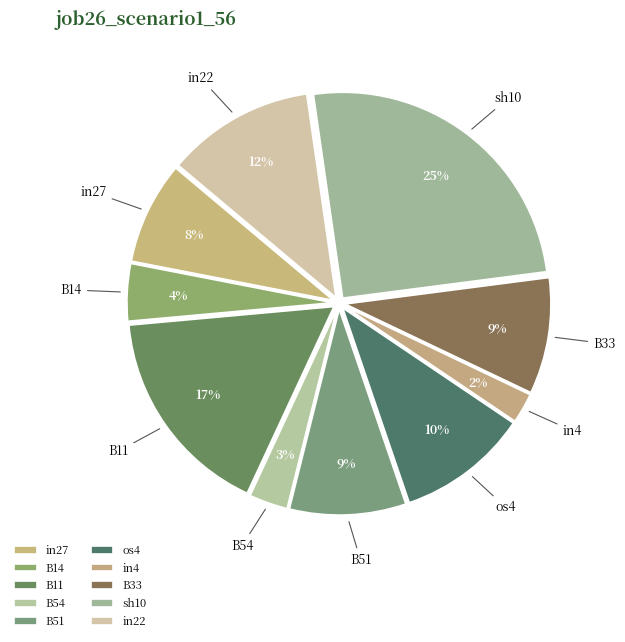

What is the largest slice in the pie chart?

sh10